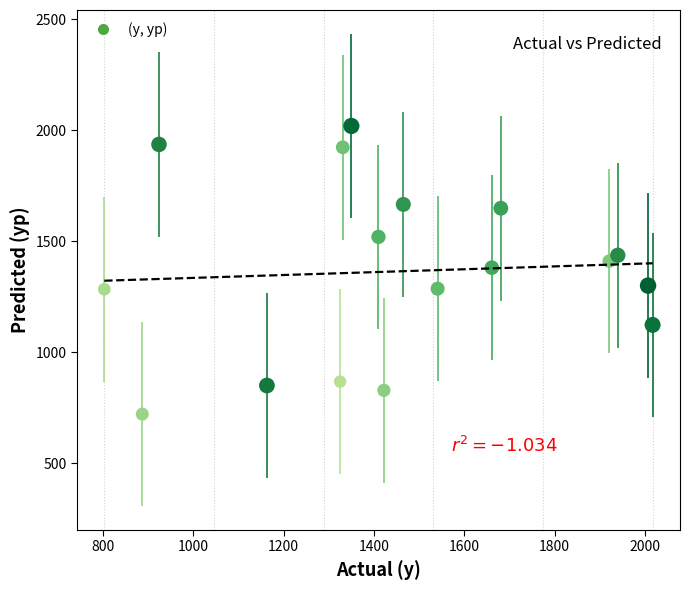

What is the range of Y values (max minus min)?

1297.4